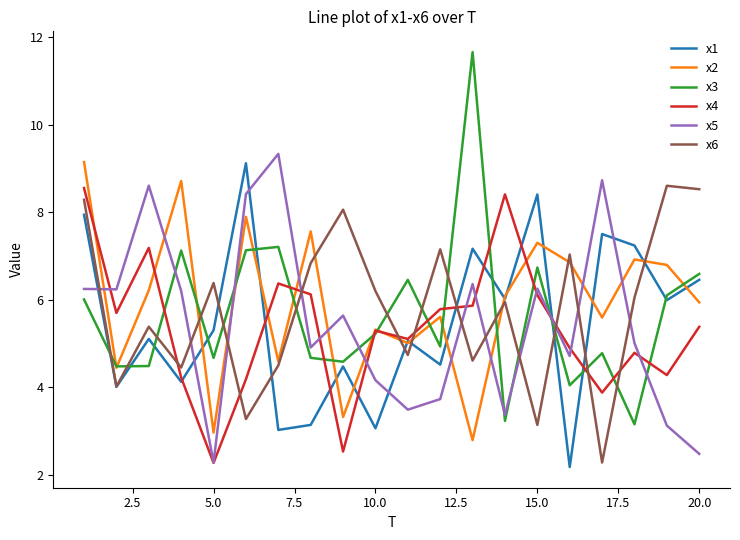

What is the smallest value displayed?

2.2